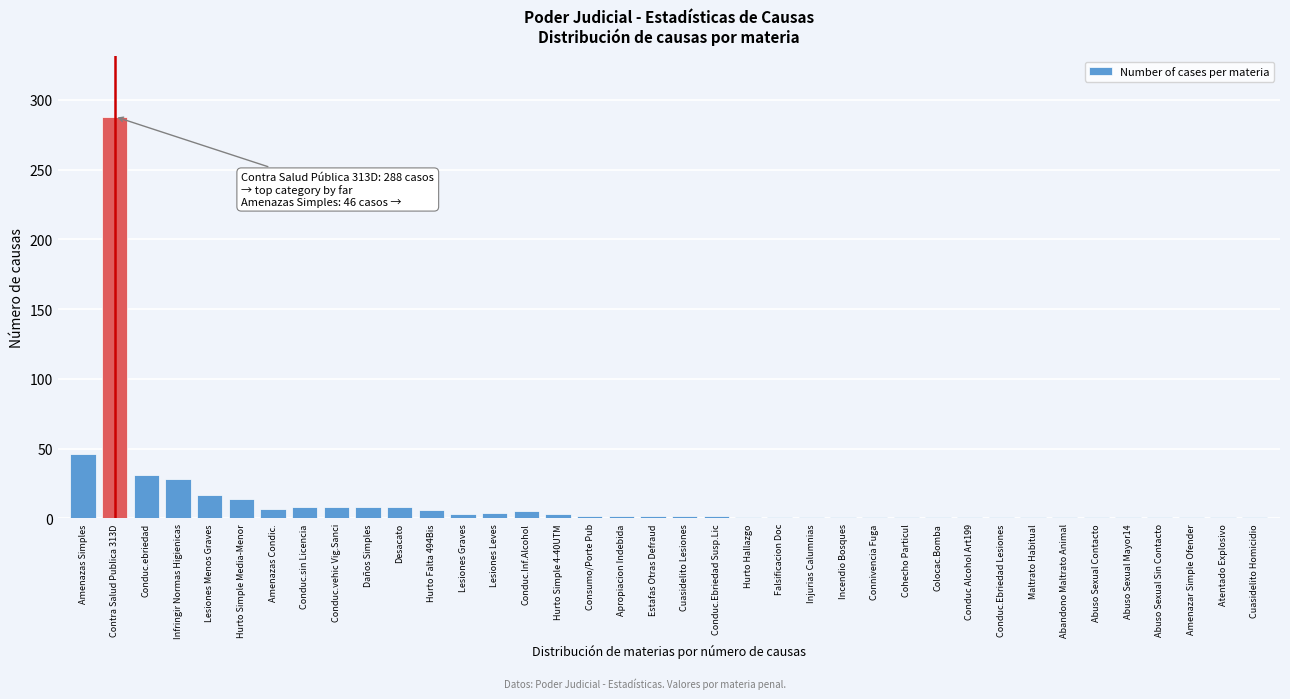

At which label is the value closest to 144?

Amenazas Simples